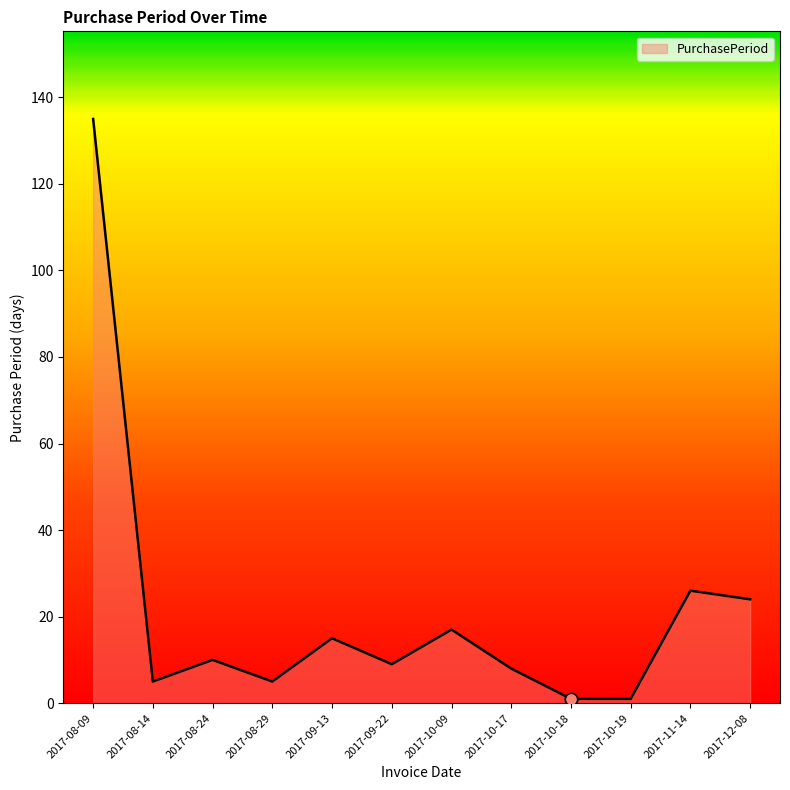

What is the change in value from 2017-09-22 to 2017-10-18?

-8